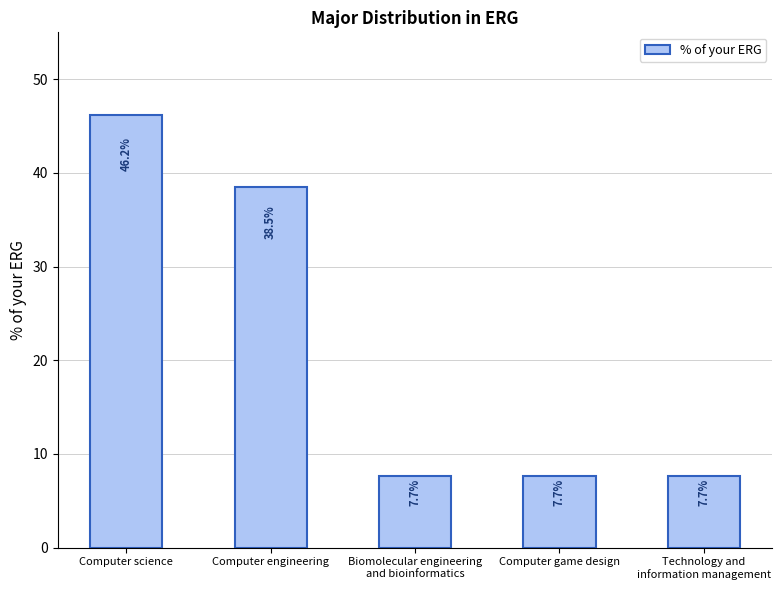

What is the minimum value shown in the chart?

7.7